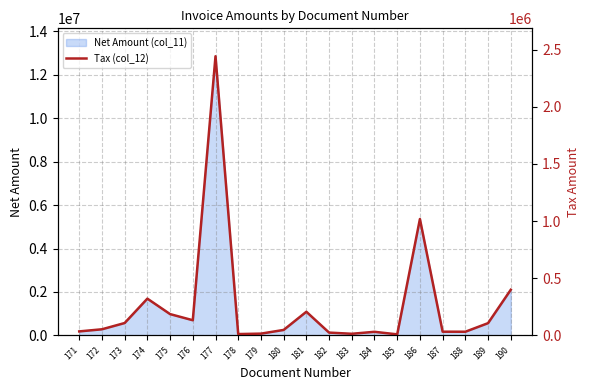

What is the ratio of the value at 189 to the value at 182?

4.4